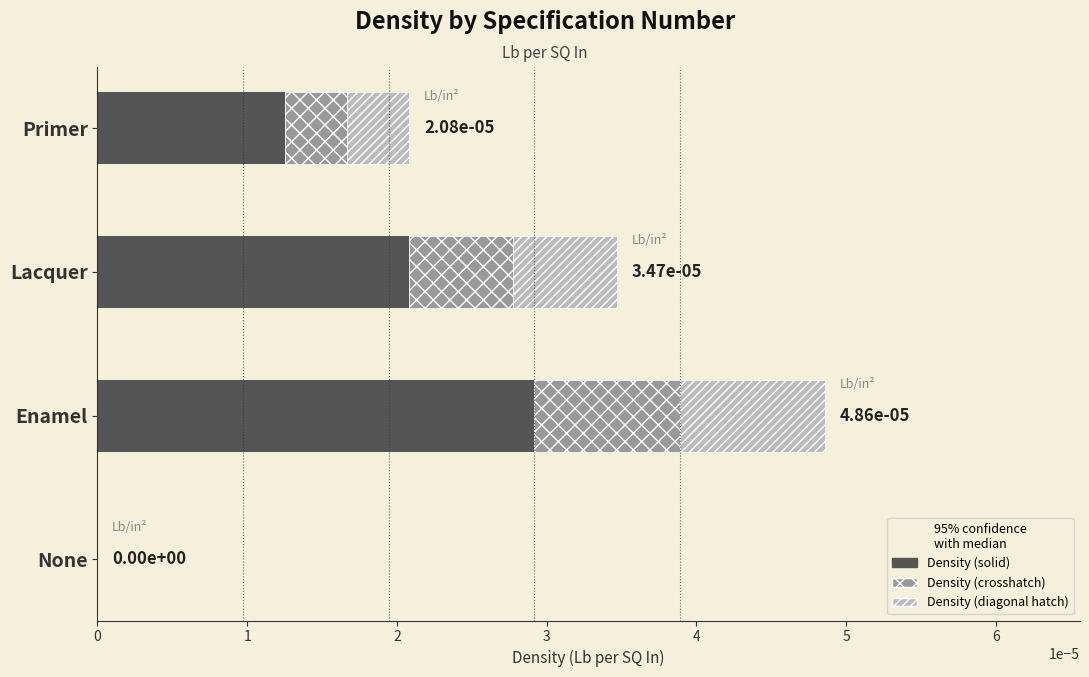

How many series are shown in this chart?

3